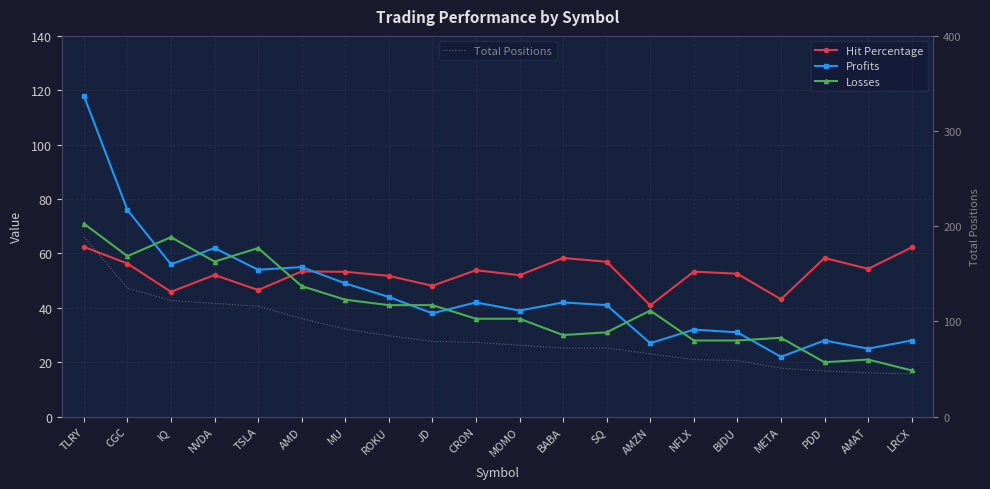

What is the maximum value shown in the chart?

189.0